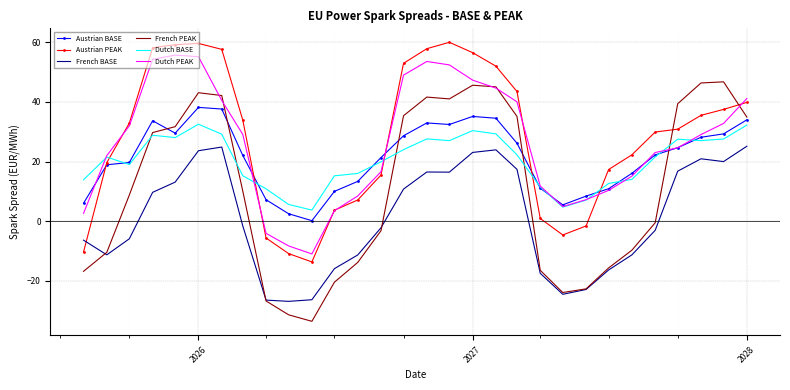

What is the minimum value shown in the chart?

-33.6